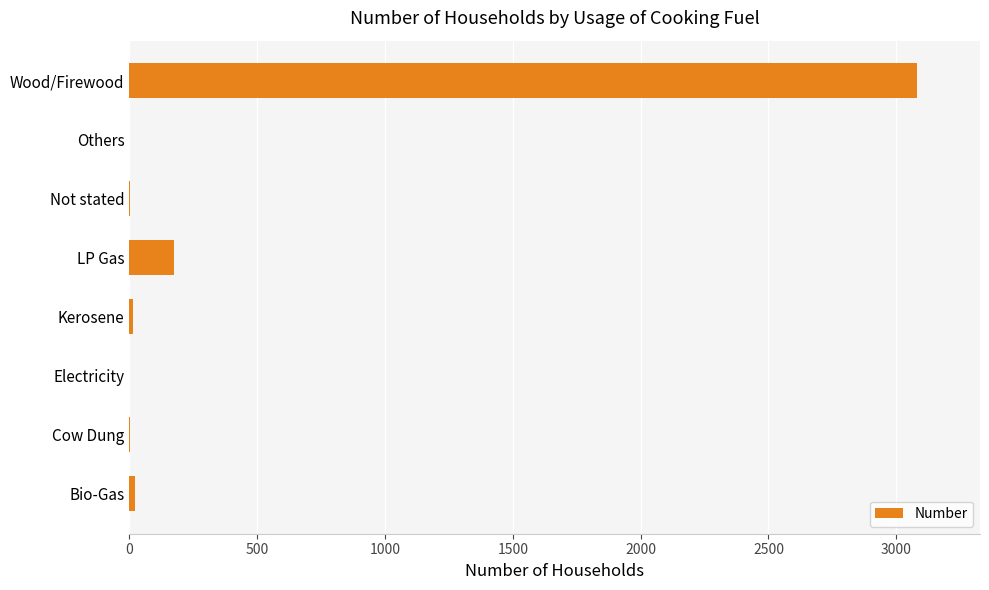

Which label corresponds to the largest value in the chart?

Wood/Firewood